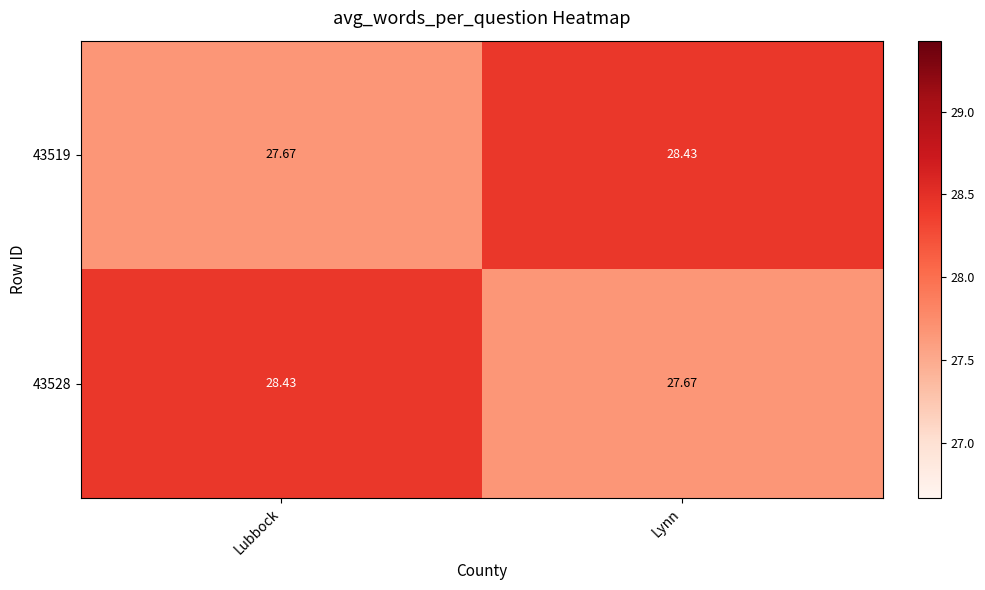

At which label does 43528 first exceed 28?

Lubbock